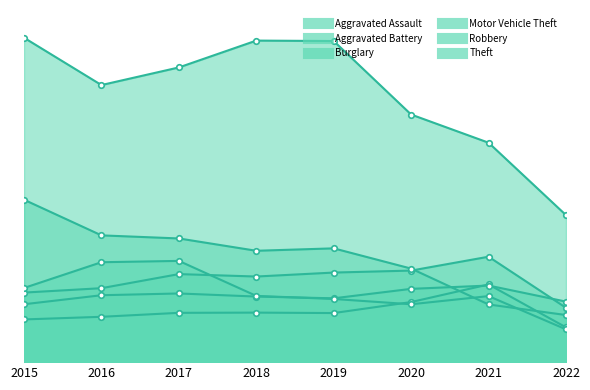

At how many categories does at least one series exceed 1067?

6